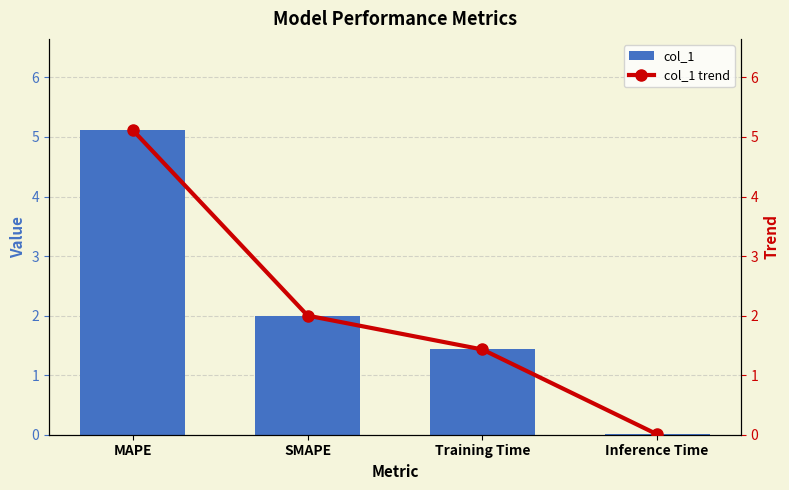

The col_1 series shows 2.7 at MAPE. True or false?

False